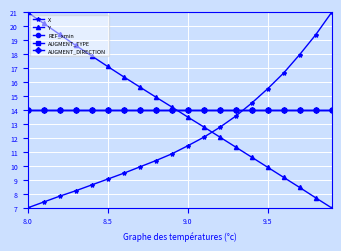

Is this an area chart (filled region under the line)?

No